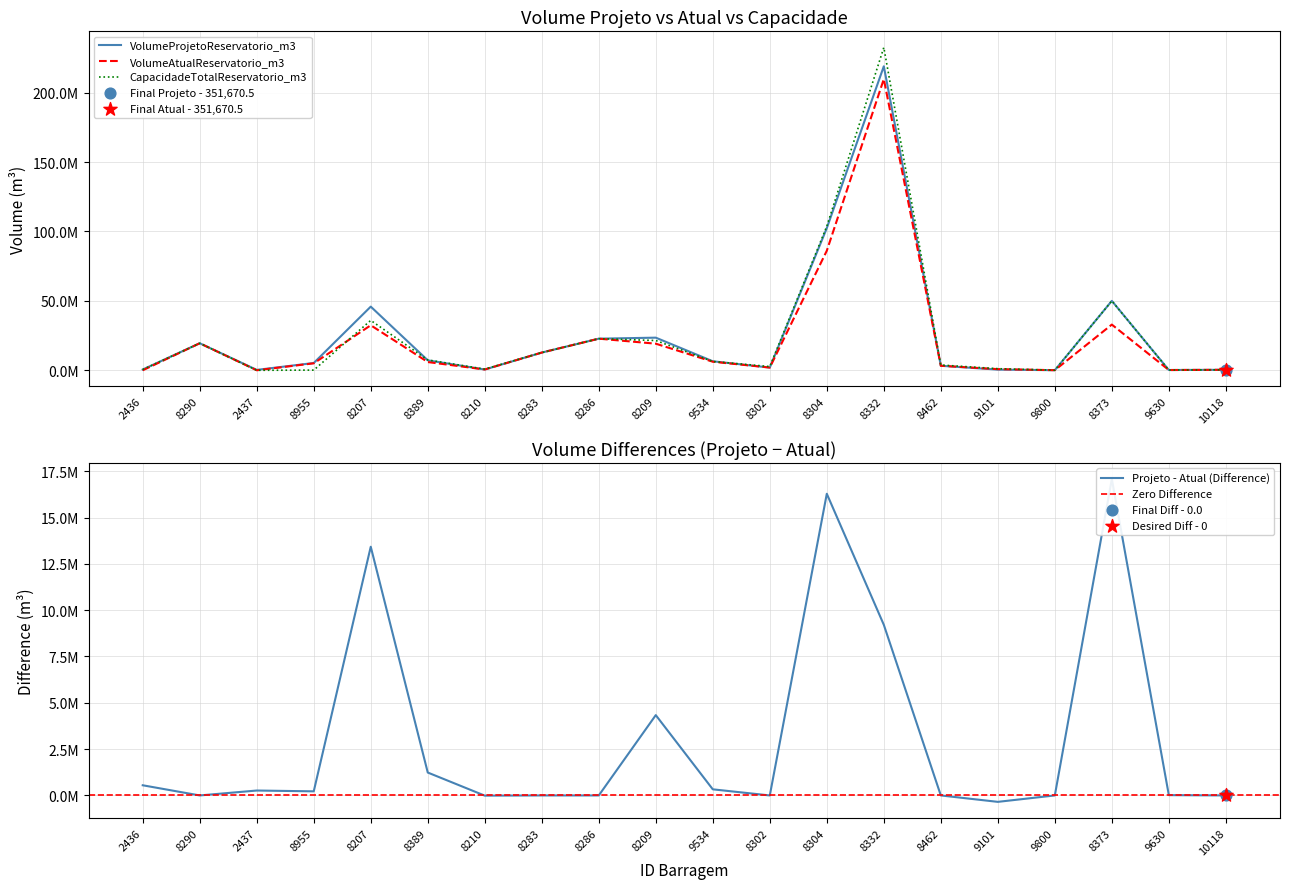

Which series has the widest spread of Y values?

CapacidadeTotalReservatorio_m3